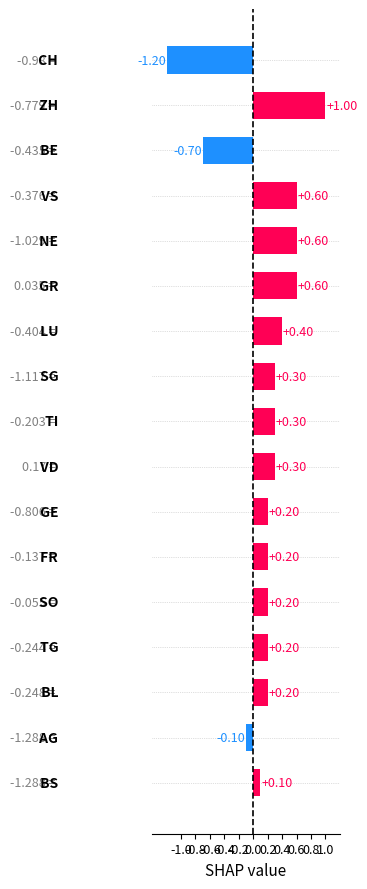

Are the bars horizontal?

Yes